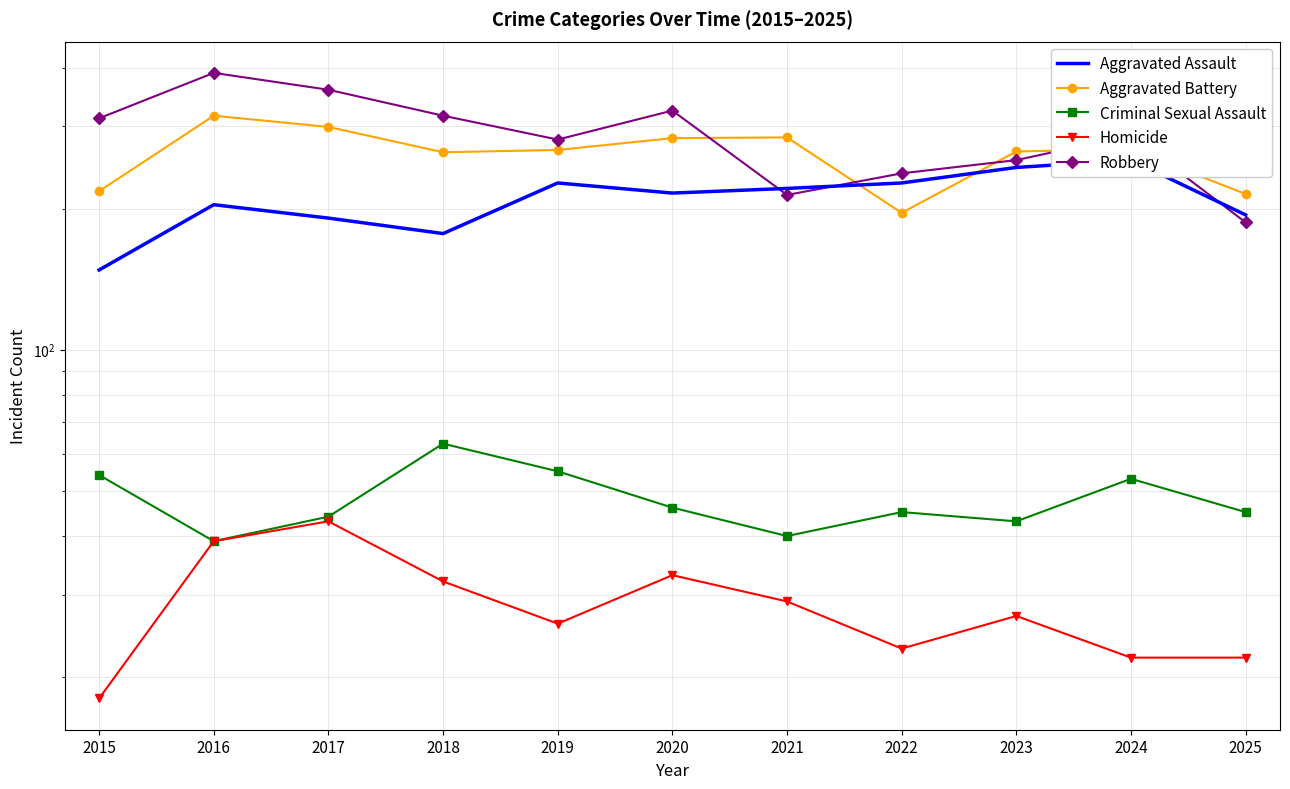

How many data points in Aggravated Battery are less than 267?

5